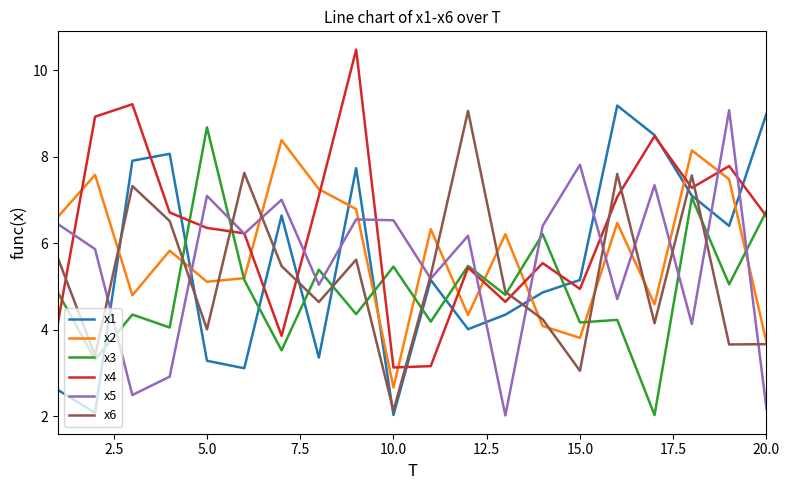

What is the maximum value for x3?

8.7